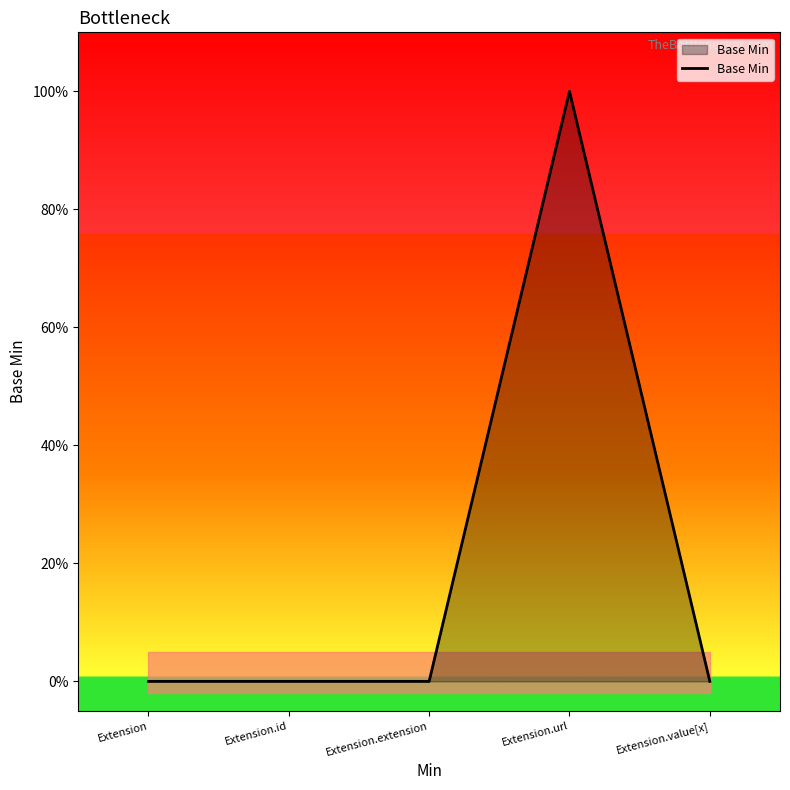

How many points are higher than both their immediate neighbors (excluding endpoints)?

1